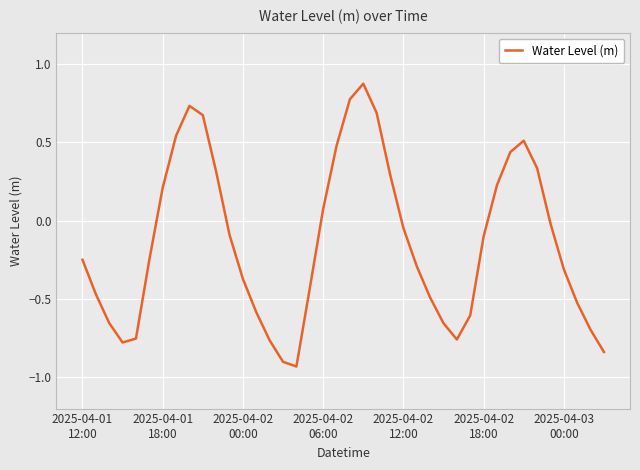

What is the difference between the maximum and minimum values?

1.8